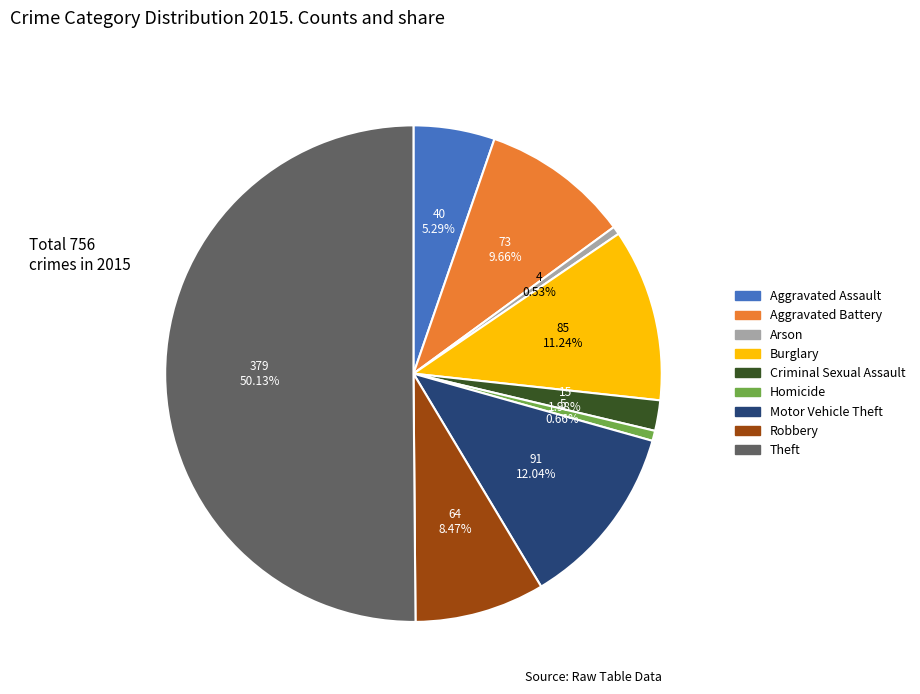

Approximately how many times larger is the value at Robbery compared to Theft?

0.2